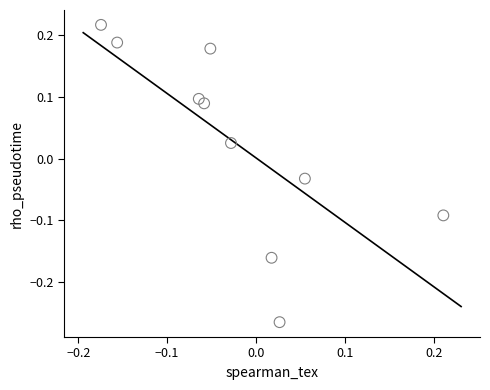

What is the range of X values (max minus min)?

0.4